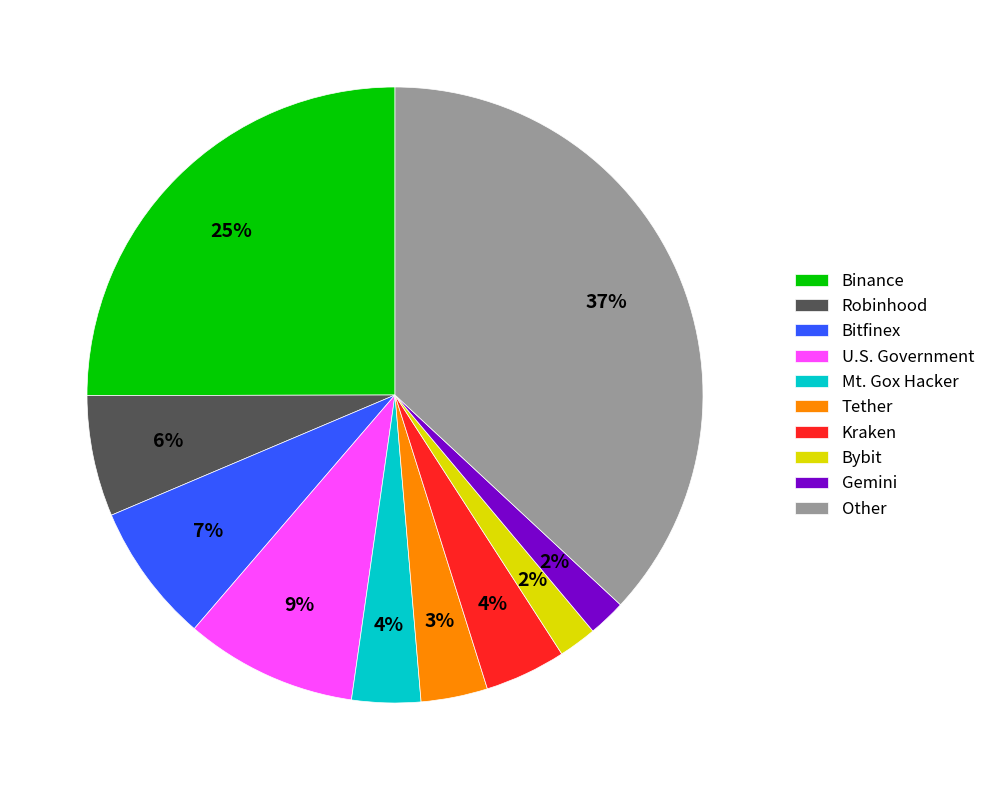

Count the number of slices in the pie.

10